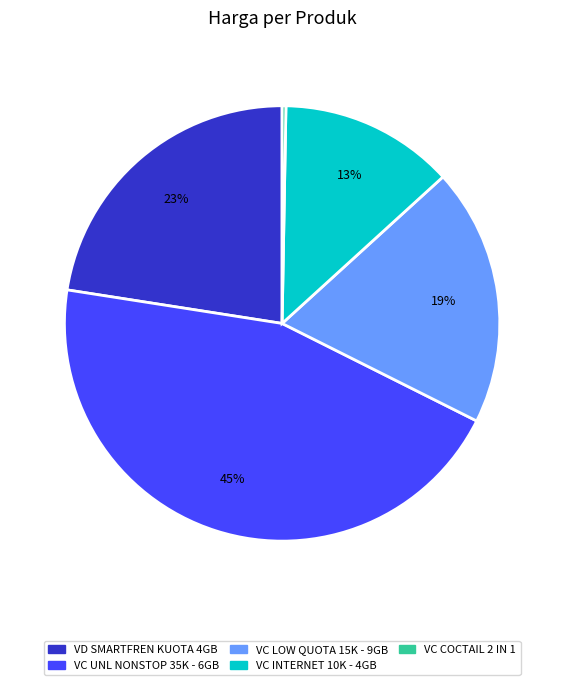

How many segments does this pie chart have?

5